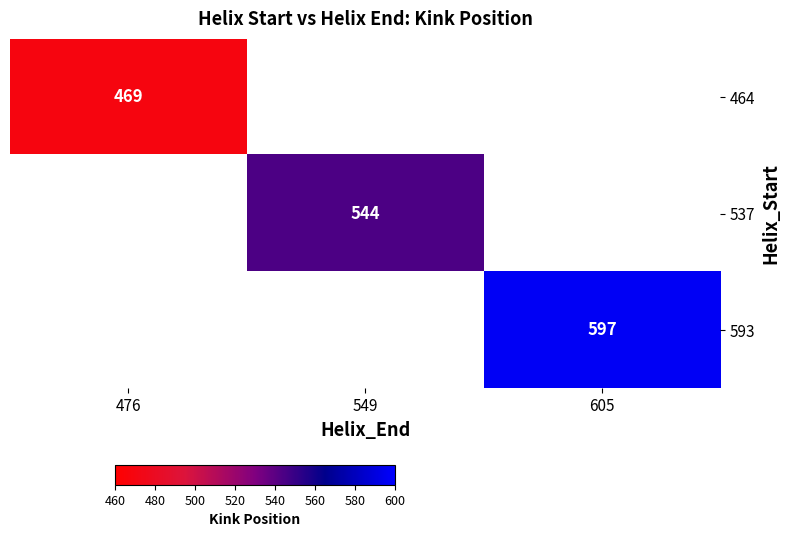

The value of 593 at 605 is 597. True or false?

True